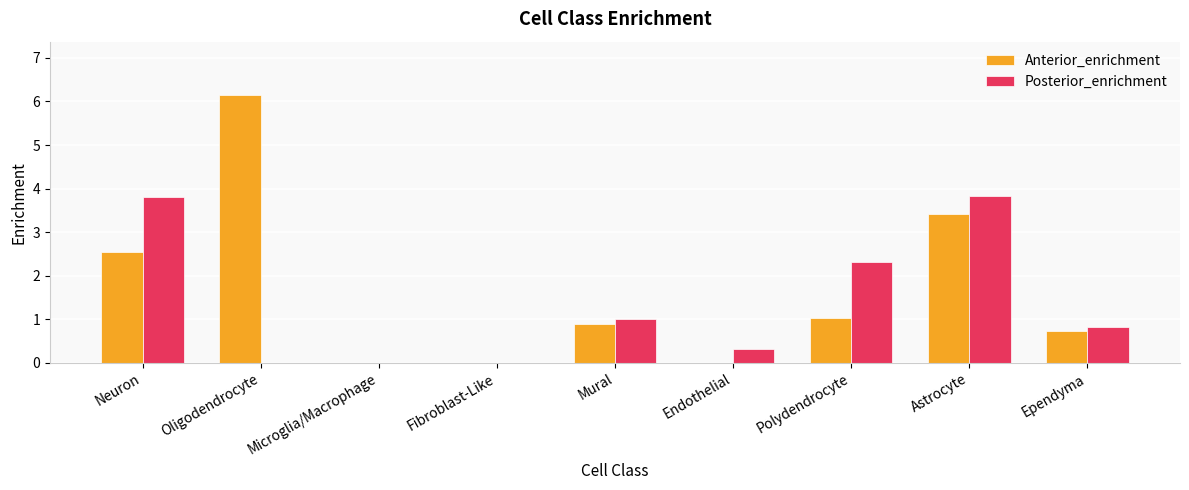

Is the value of Posterior_enrichment at Mural greater than the value of Anterior_enrichment at Astrocyte?

No